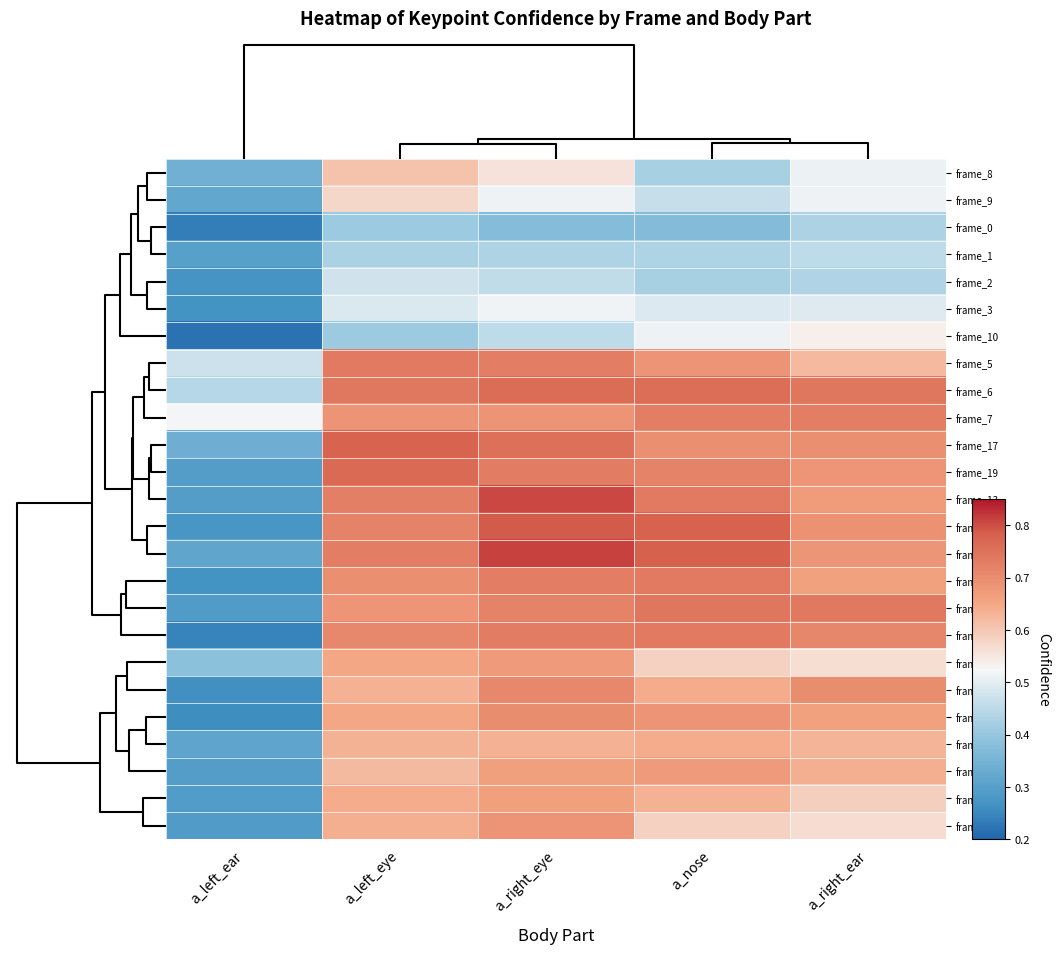

At how many categories does at least one series exceed 0?

5